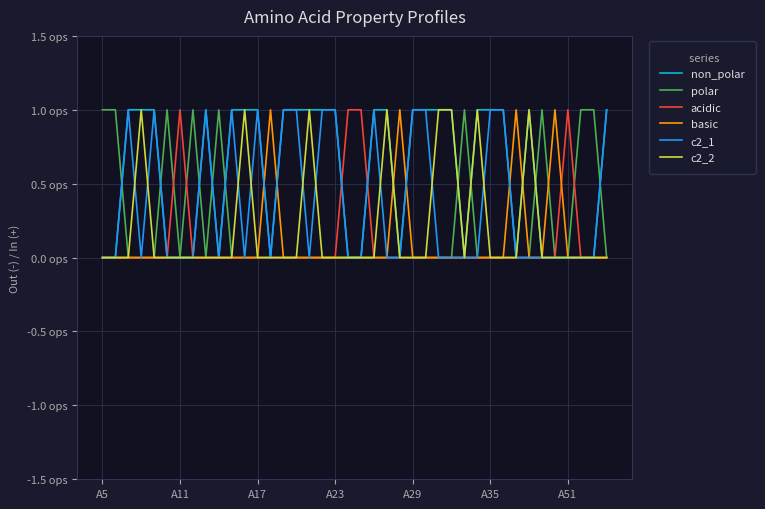

How many times do c2_2 and c2_1 cross each other?

9